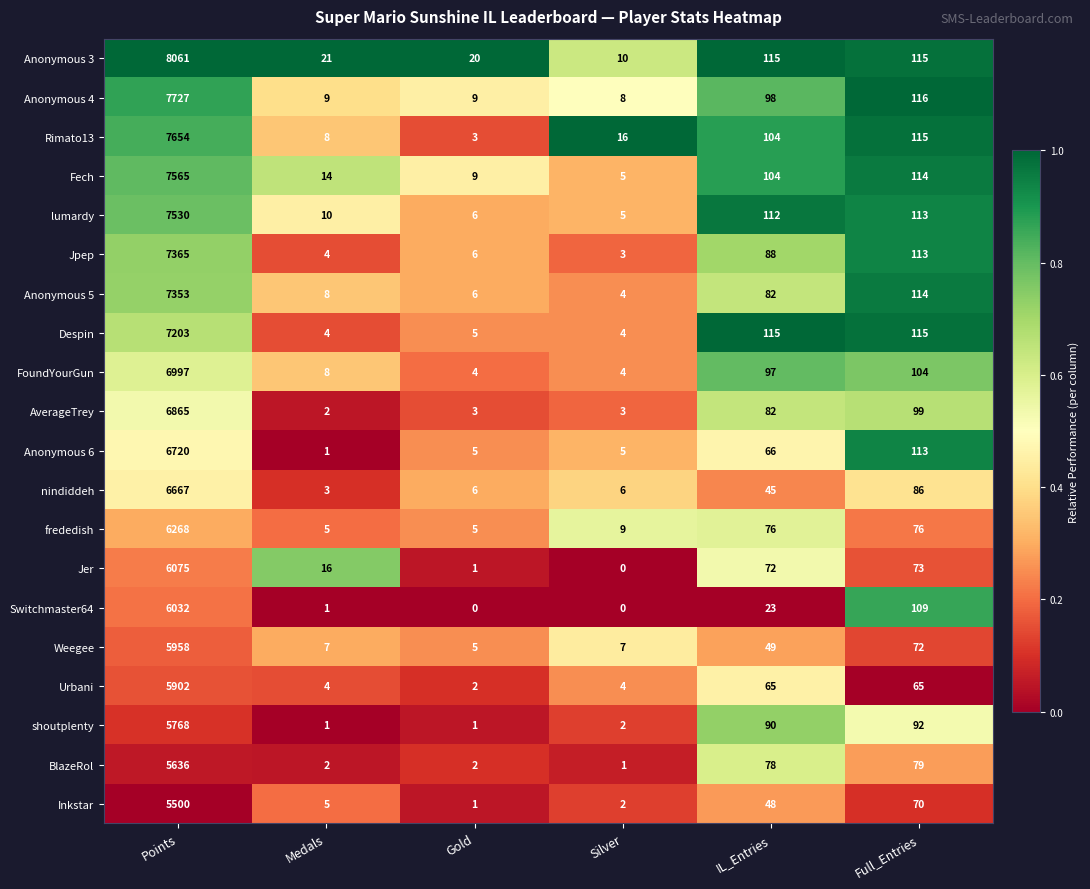

Rank the series at Points from highest to lowest value.

Anonymous 3, Anonymous 4, Rimato13, Fech, lumardy, Jpep, Anonymous 5, Despin, FoundYourGun, AverageTrey, Anonymous 6, nindiddeh, frededish, Jer, Switchmaster64, Weegee, Urbani, shoutplenty, BlazeRol, Inkstar